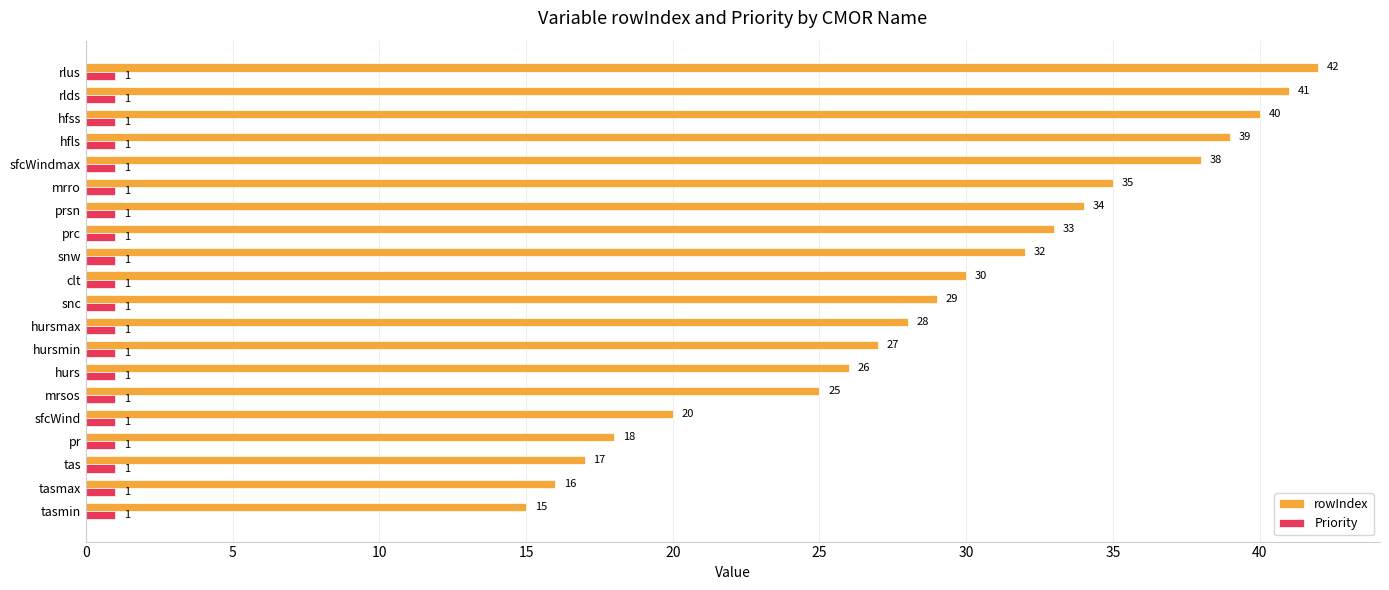

Rank the series at rlds from highest to lowest value.

rowIndex, Priority